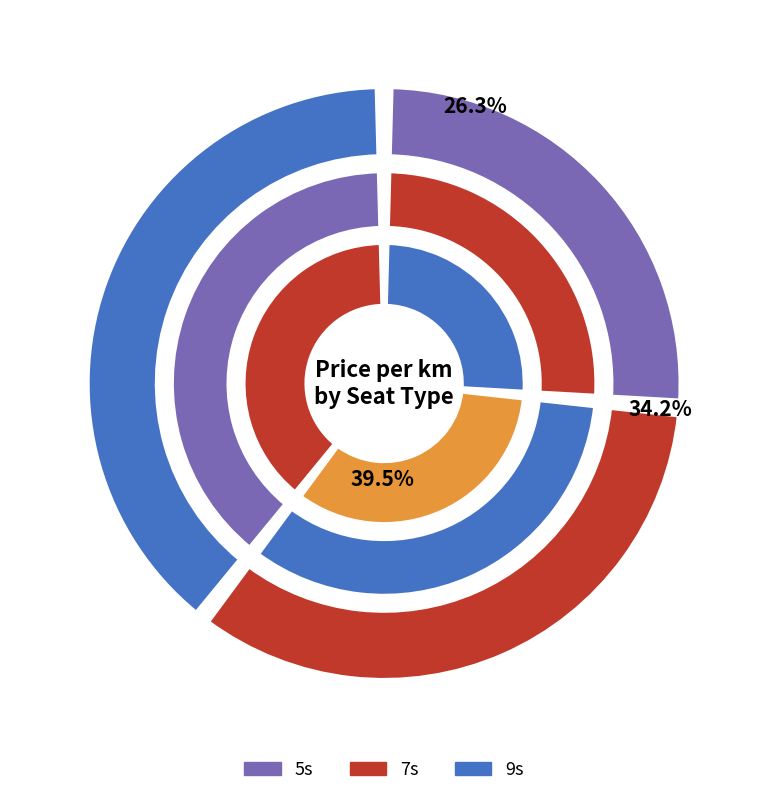

How much of the chart is everything except 9s?

60.5%